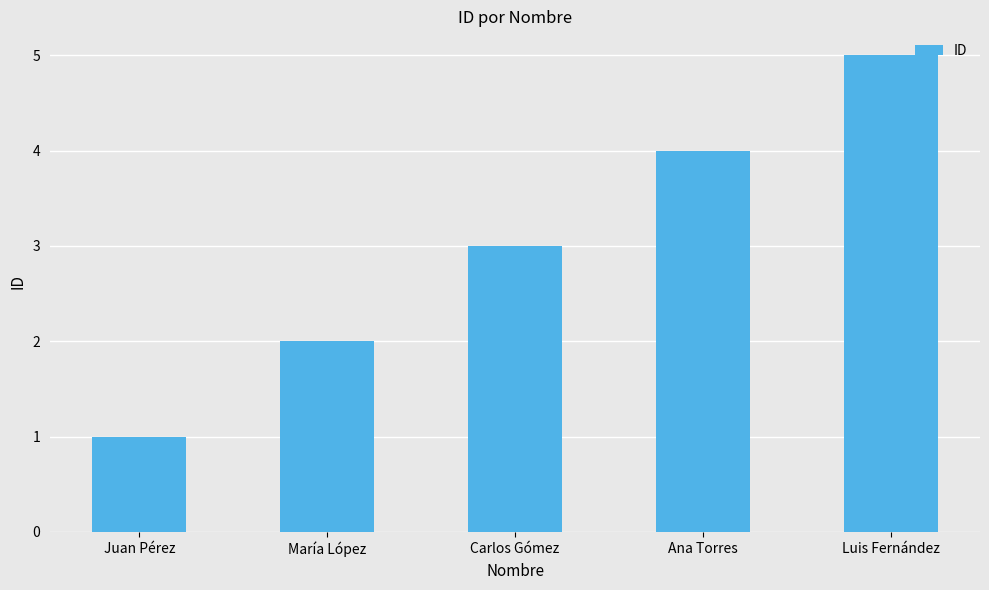

Where is the data nearest to the value 3?

Carlos Gómez